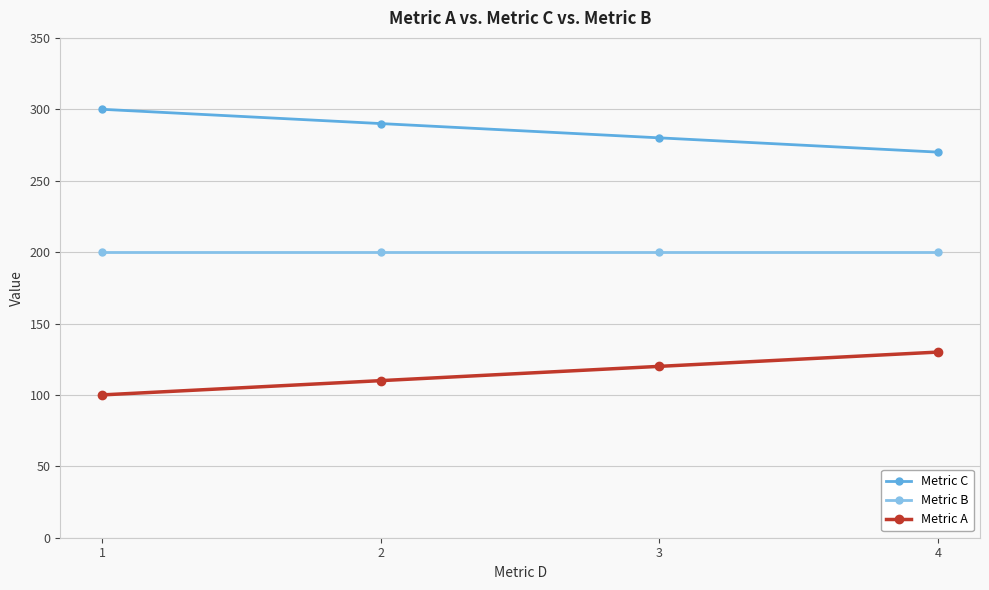

What is the difference between the second highest and second lowest values in the Metric A series?

10